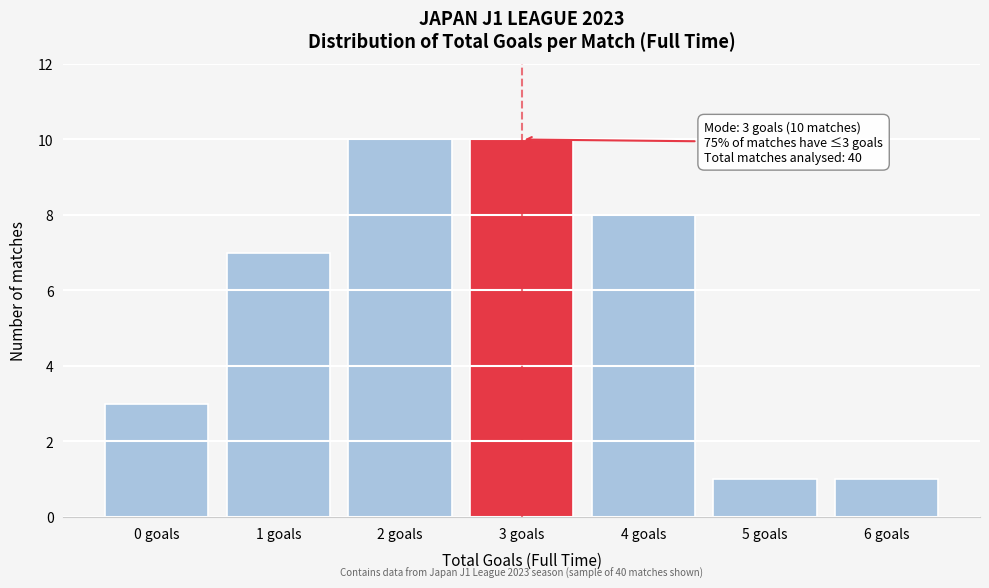

Reading right to left, extract all data points from this chart.

1	1	8	10	10	7	3